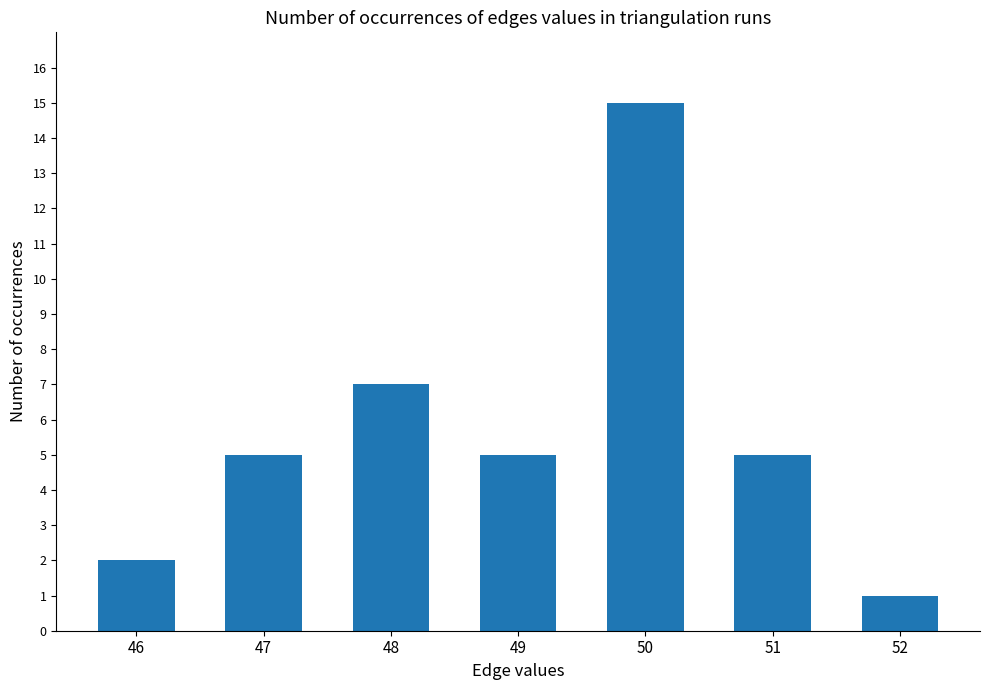

What is the value of the 1st bar from the left?

2